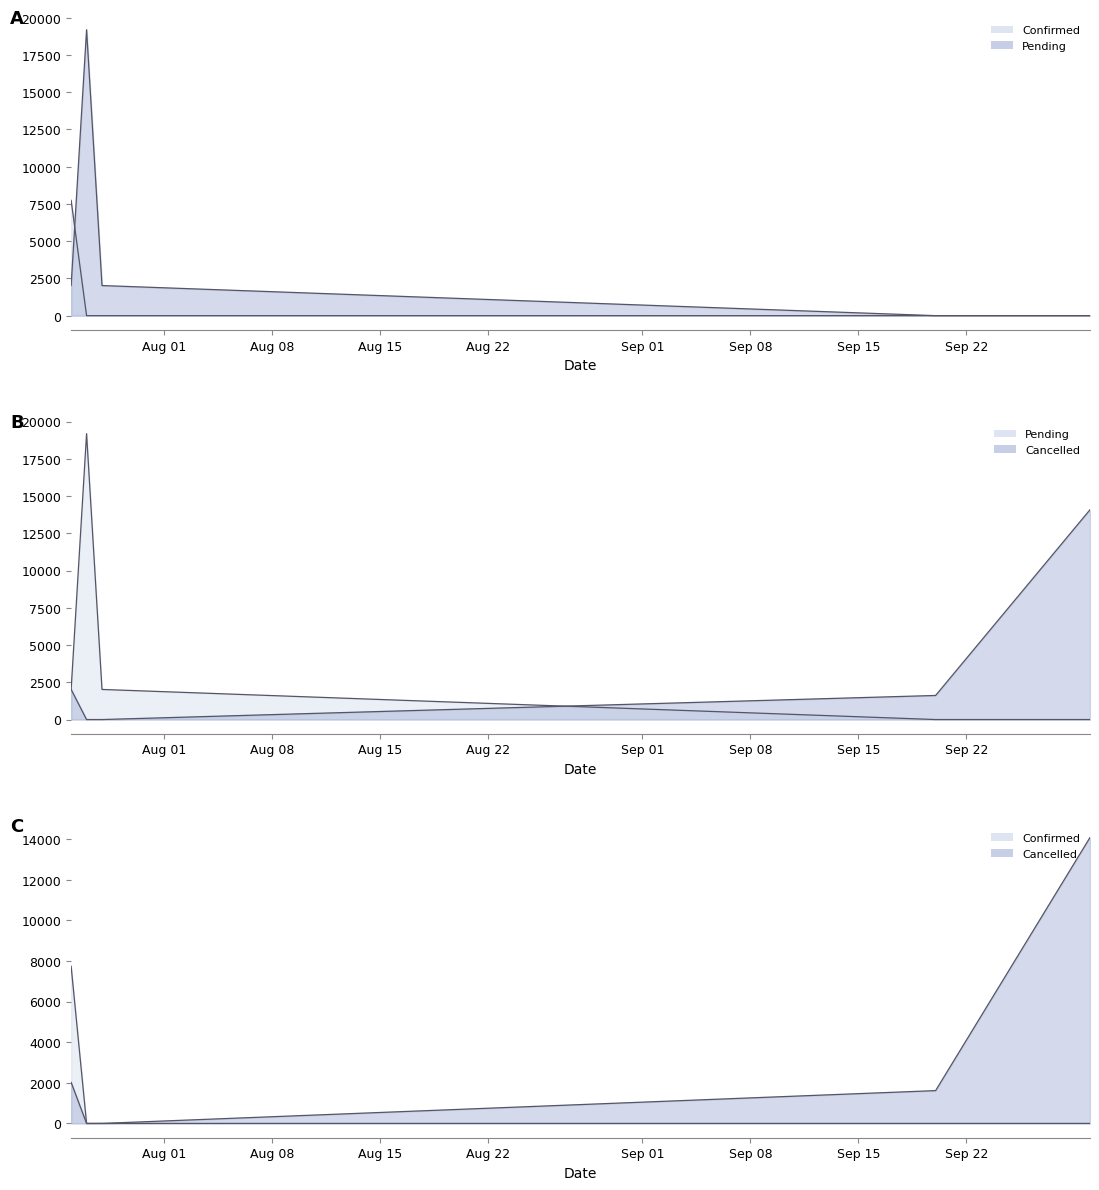

At which category does the chart reach its minimum across all series?

Aug 08